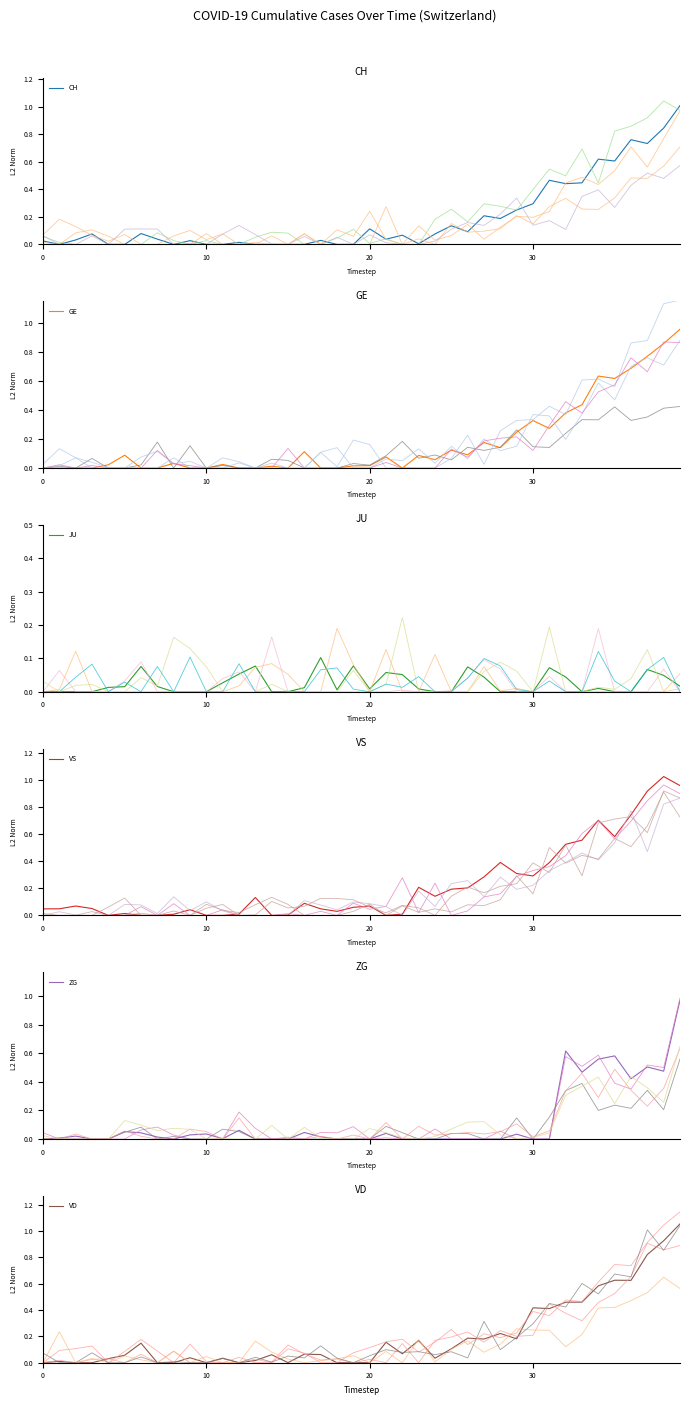

What is the maximum value for CH?

1.0